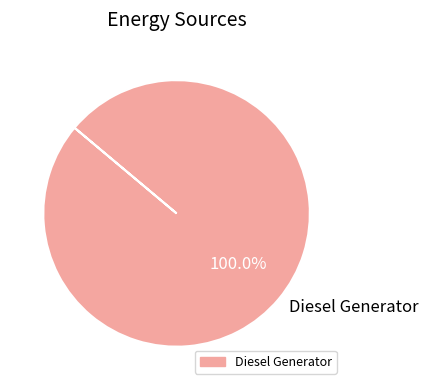

How many slices are in this pie chart?

1